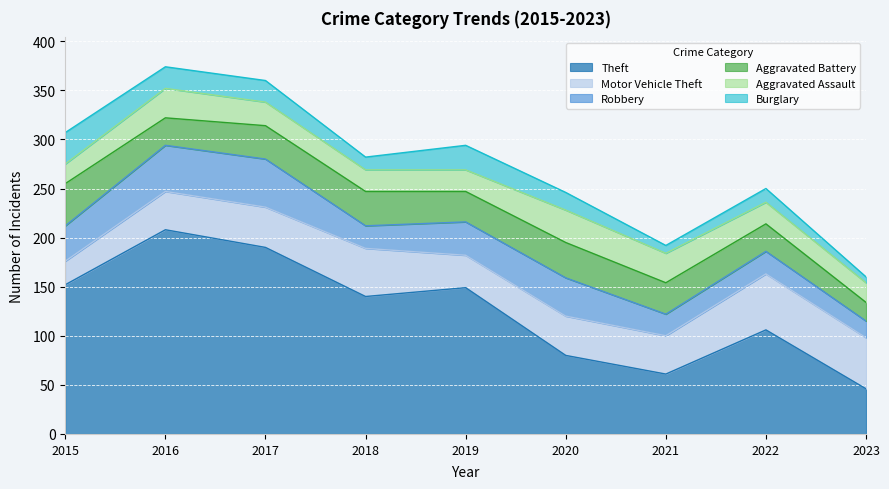

Is the value of Aggravated Battery at 2021 greater than the value of Motor Vehicle Theft at 2016?

No